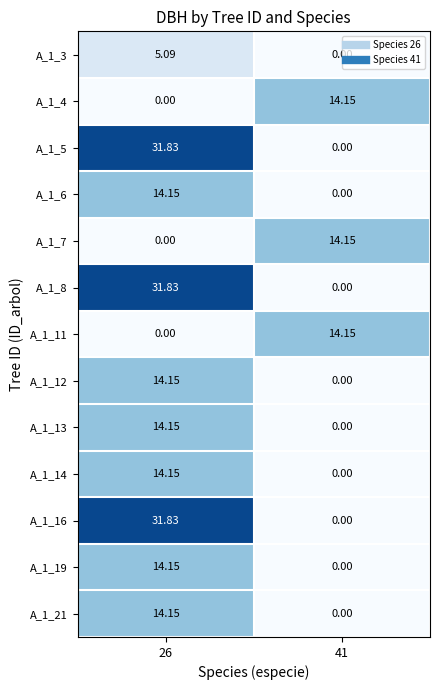

How many data points in A_1_4 are less than 14?

1